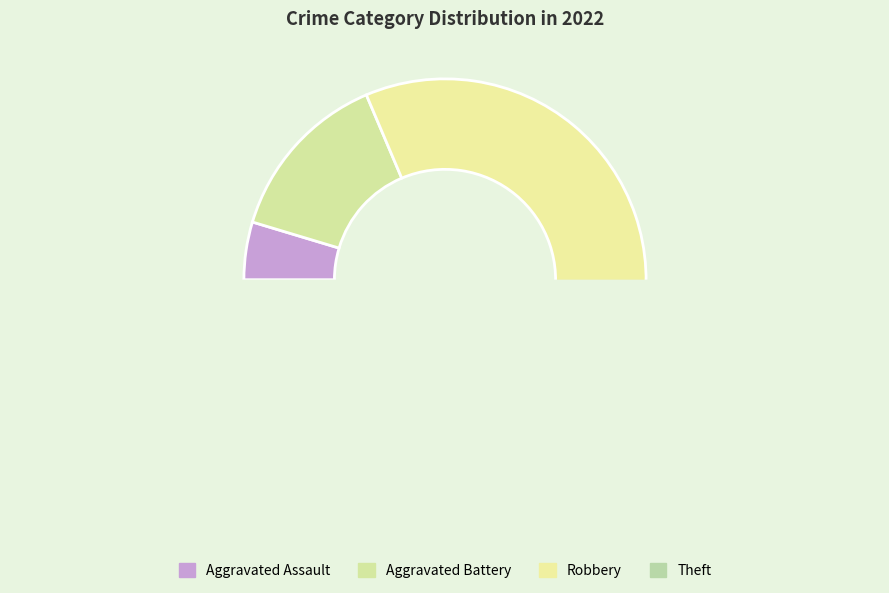

How many slices are in this pie chart?

4